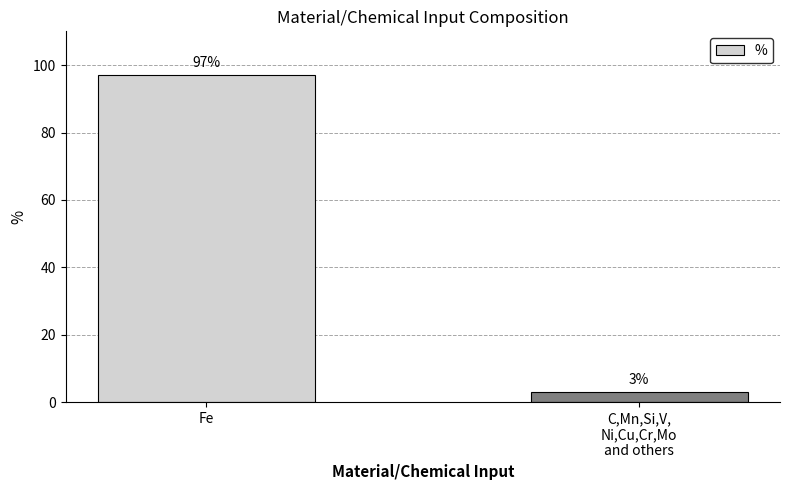

What value does the data have at Fe, to the nearest 10?

100